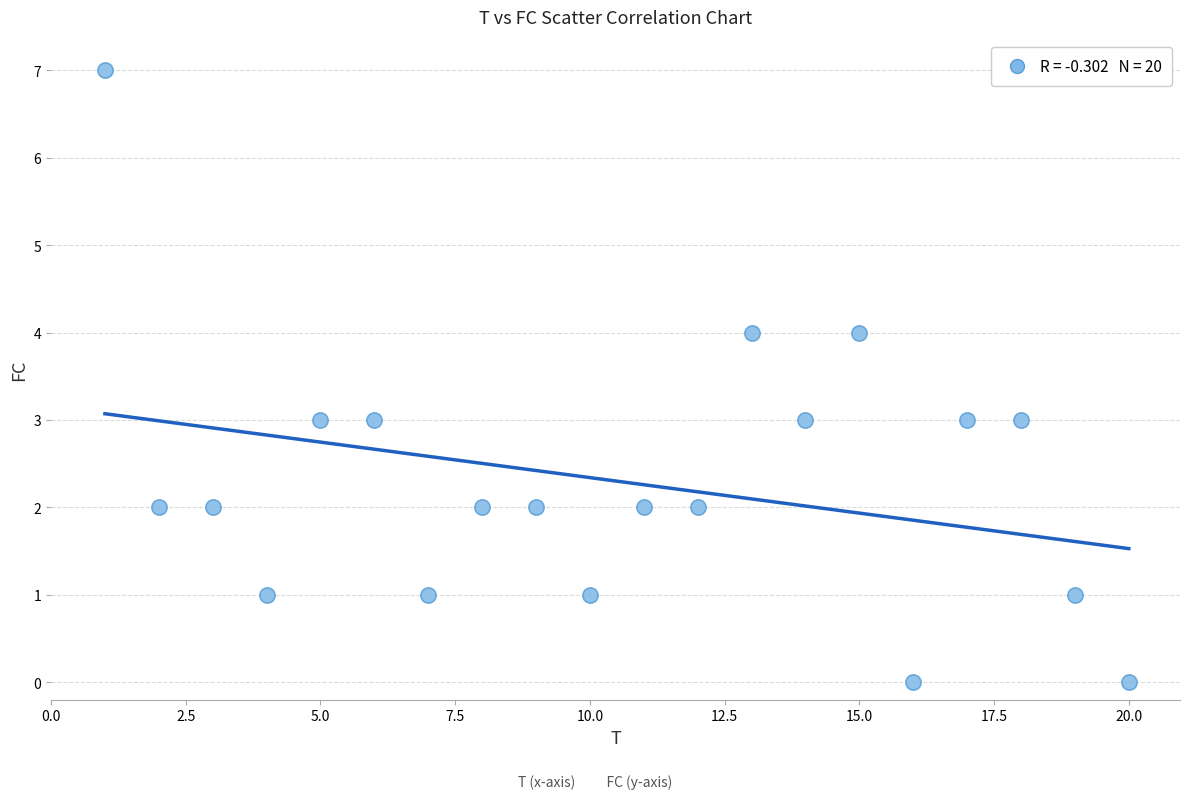

What is the range of Y values (max minus min)?

7